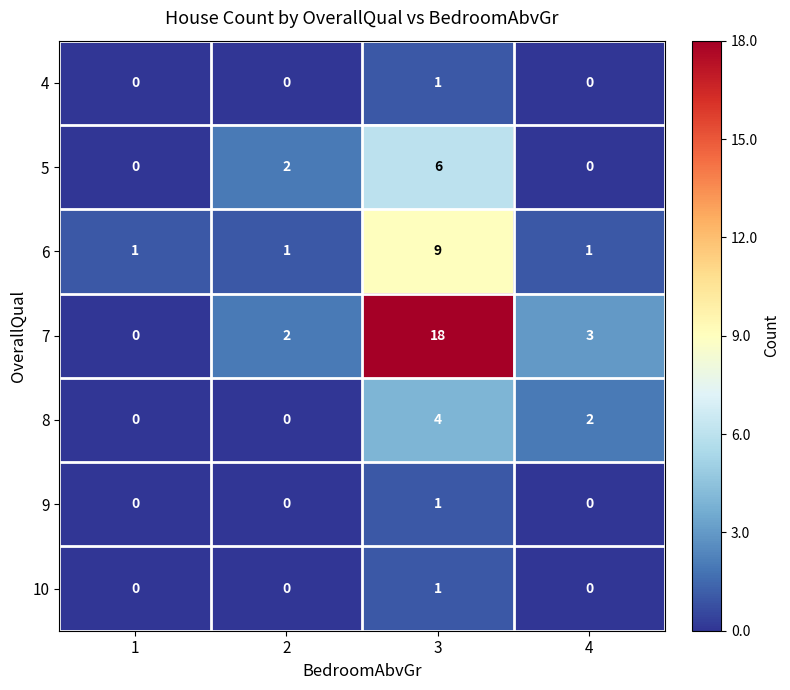

How many categories are shown in the chart?

4